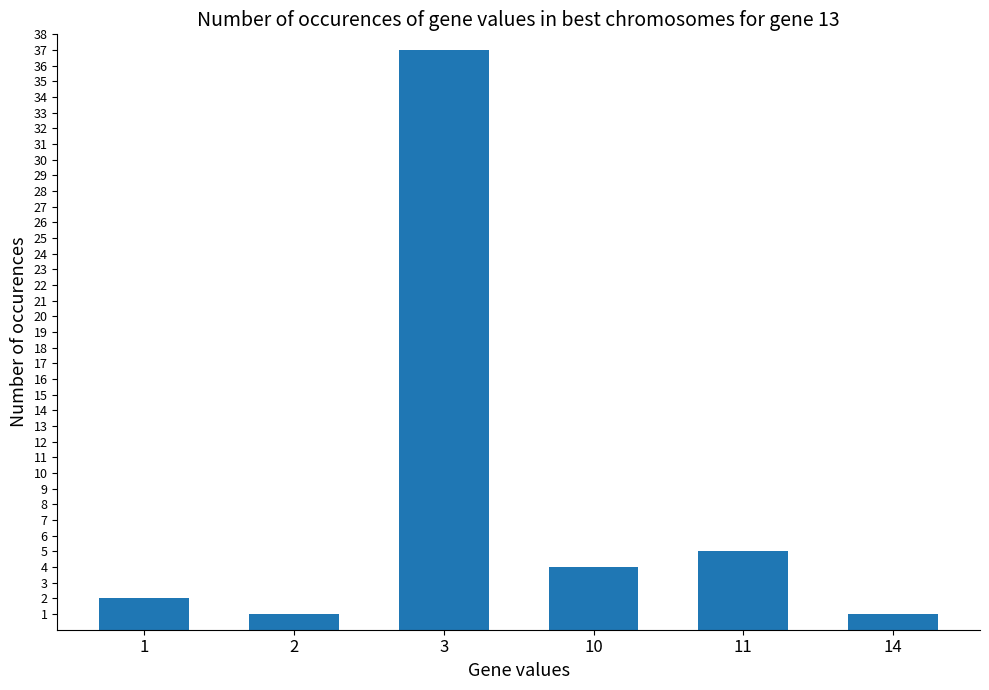

What is the difference between the maximum and second lowest values?

36